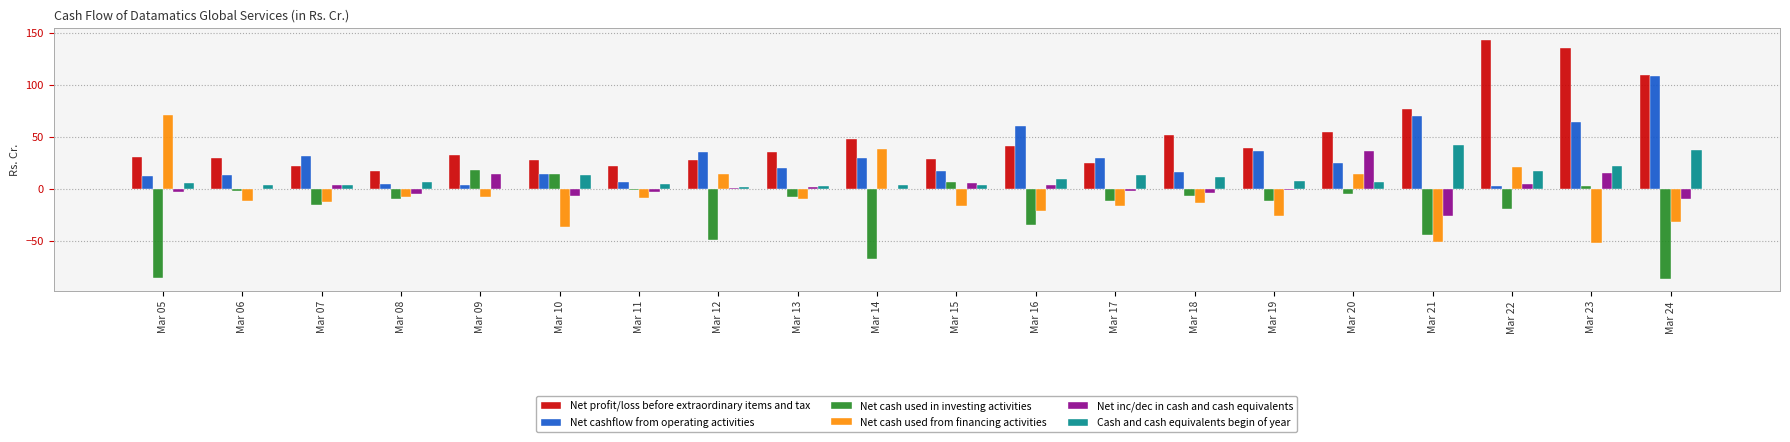

Between Mar 06 and Mar 12, which series saw the biggest shift?

Net cash used in investing activities